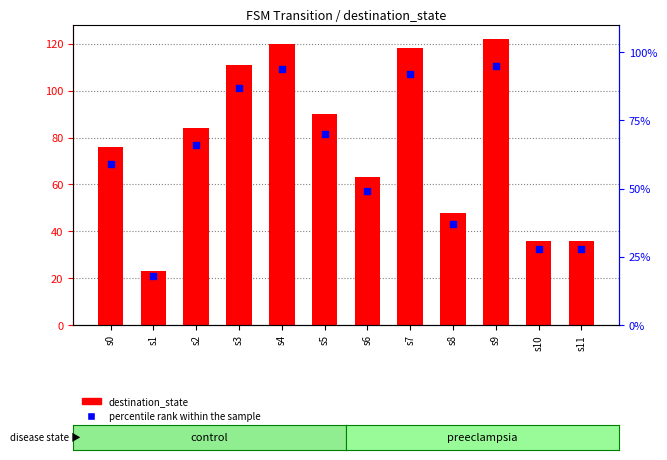

Is the value of percentile rank within the sample at s1 greater than the value of destination_state at s8?

No